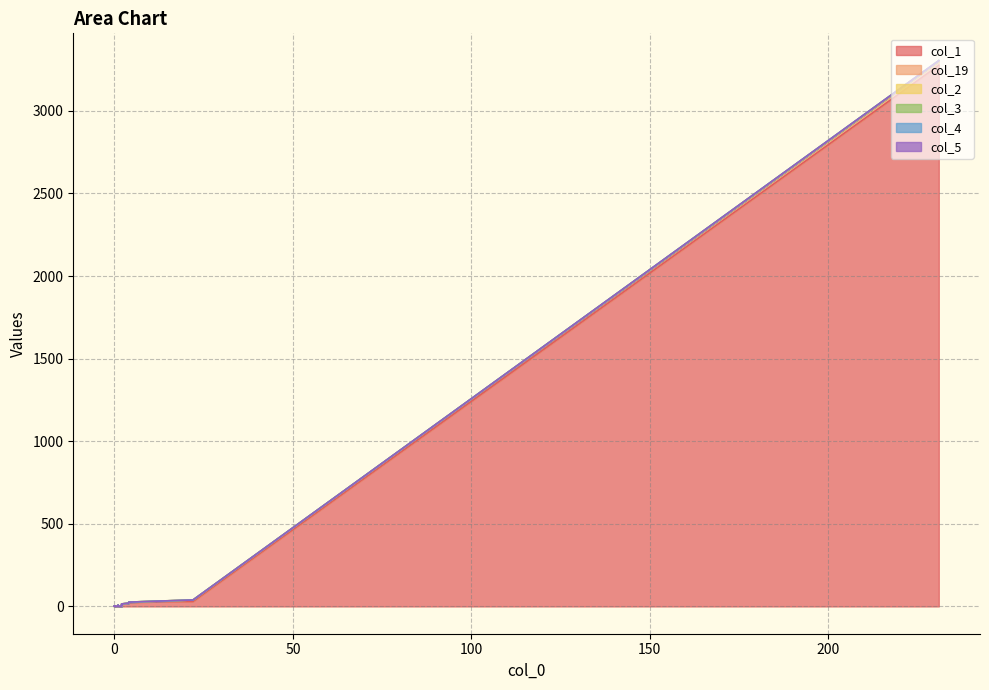

At which label is col_2 closest to 1?

22